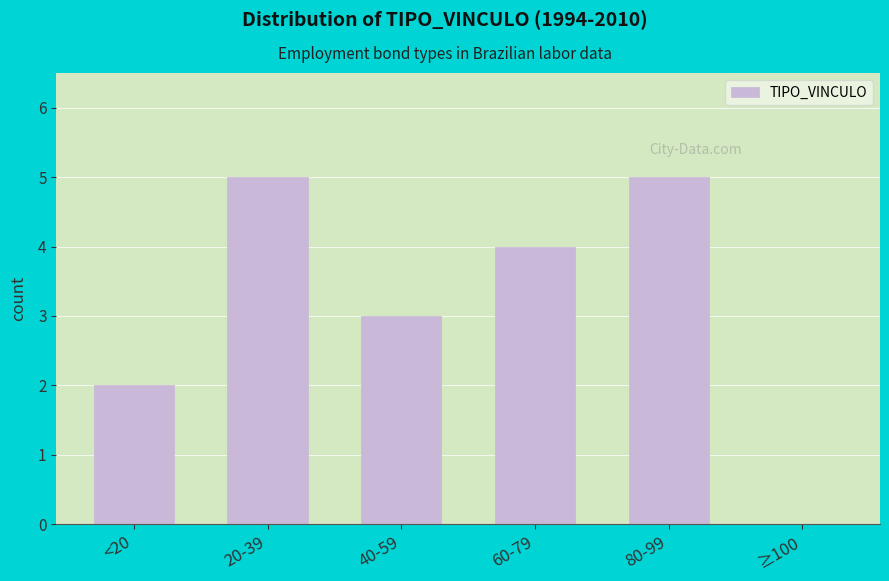

Reading right to left, transcribe all the data shown in this chart.

≥100=0	80-99=5	60-79=4	40-59=3	20-39=5	<20=2